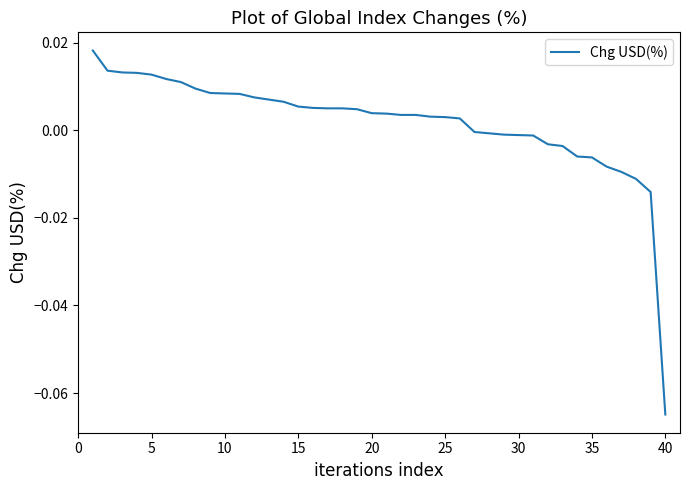

At which category does the chart reach its minimum across all series?

40